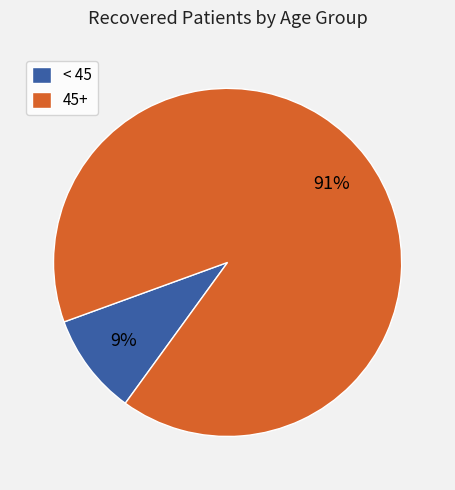

To the nearest percent, what is the average slice percentage?

50%